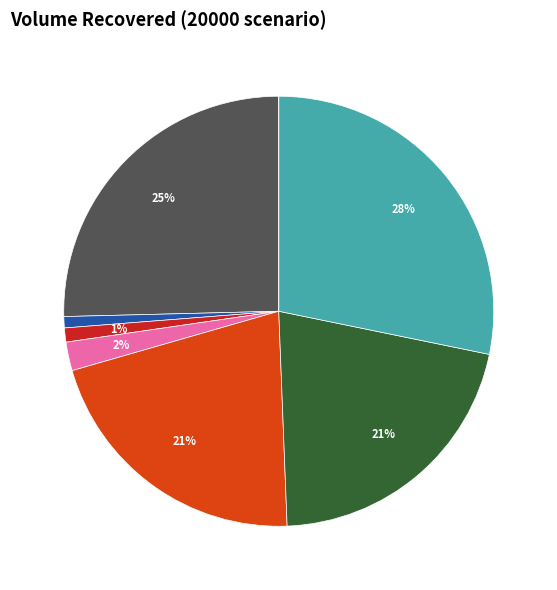

To the nearest percent, what is the difference between the largest and smallest slice percentages?

28%